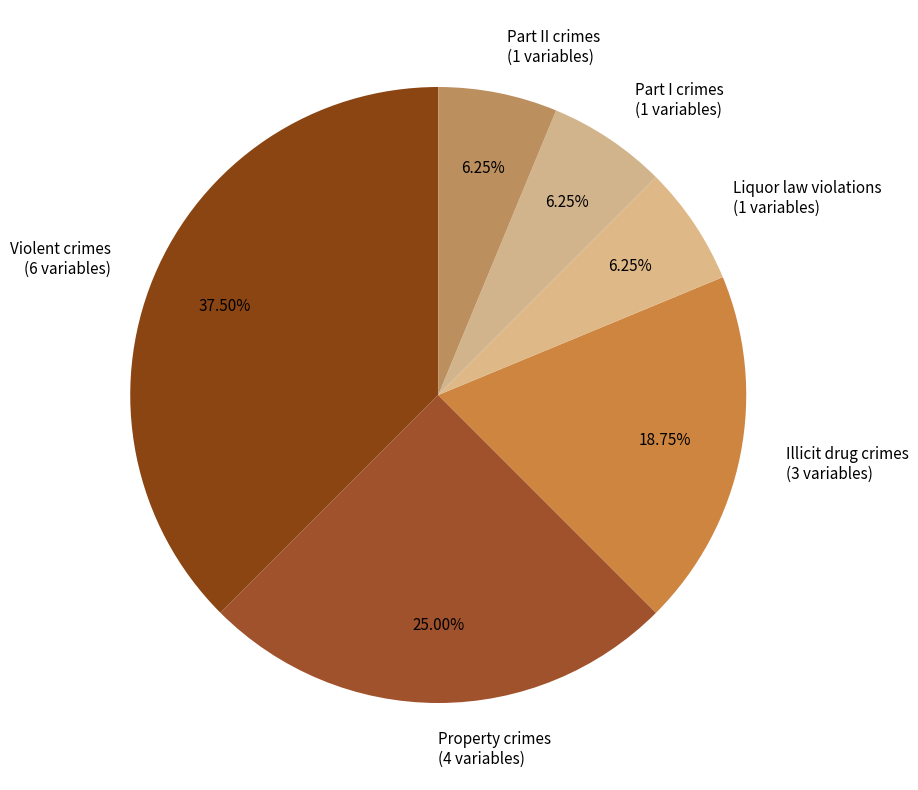

Which has a higher value, Property crimes (4 variables) or Liquor law violations (1 variables)?

Property crimes (4 variables)